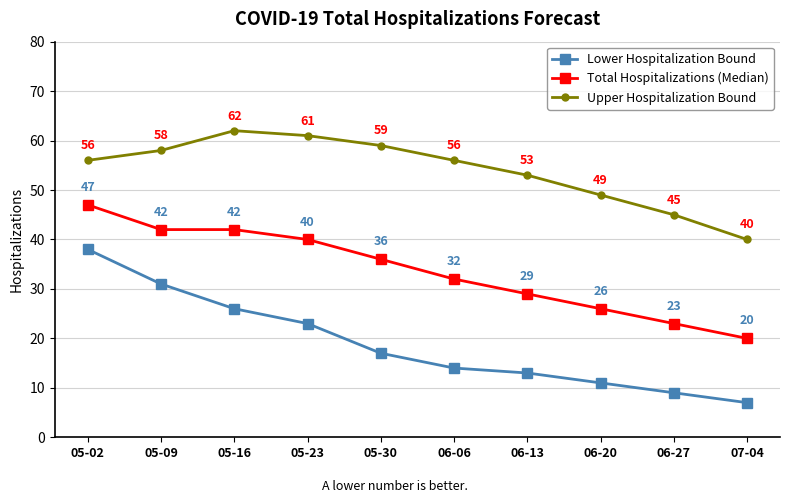

List the series in order of their overall mean, highest first.

Upper Hospitalization Bound, Total Hospitalizations (Median), Lower Hospitalization Bound